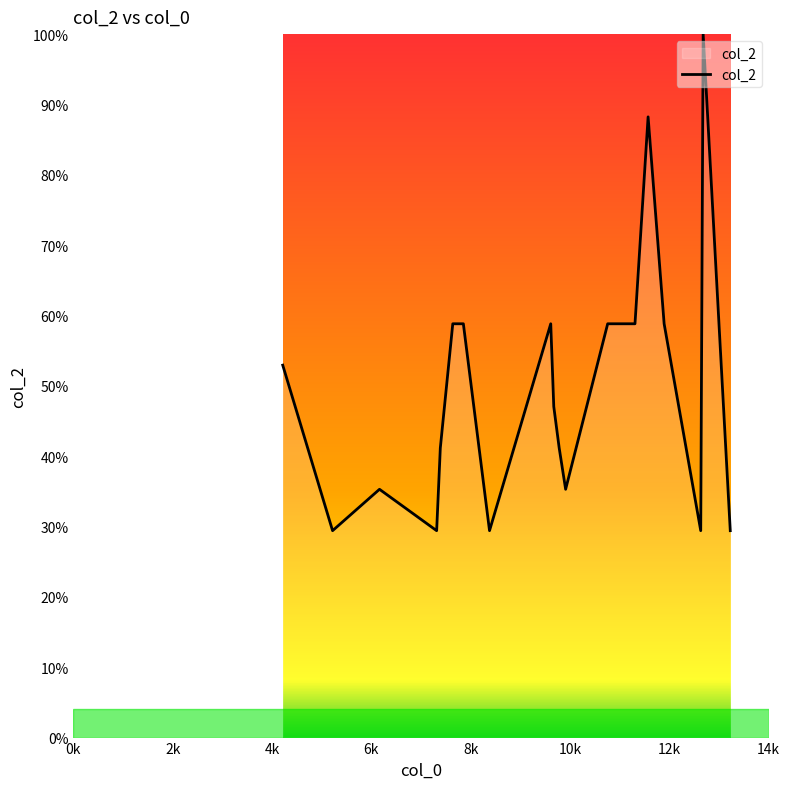

What is the minimum value shown in the chart?

29.4